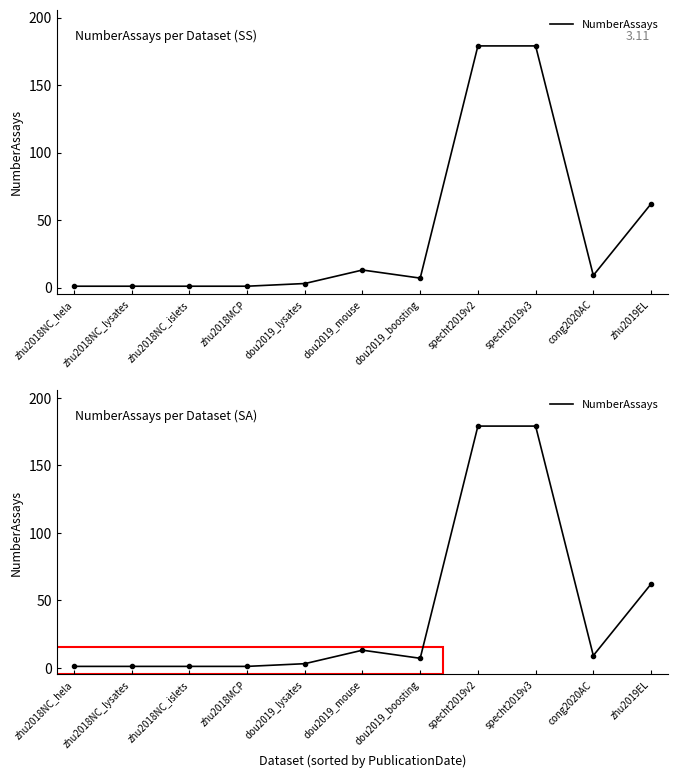

Reading right to left, what are all the values shown in this chart?

zhu2019EL=62	cong2020AC=9	specht2019v3=179	specht2019v2=179	dou2019_boosting=7	dou2019_mouse=13	dou2019_lysates=3	zhu2018MCP=1	zhu2018NC_islets=1	zhu2018NC_lysates=1	zhu2018NC_hela=1